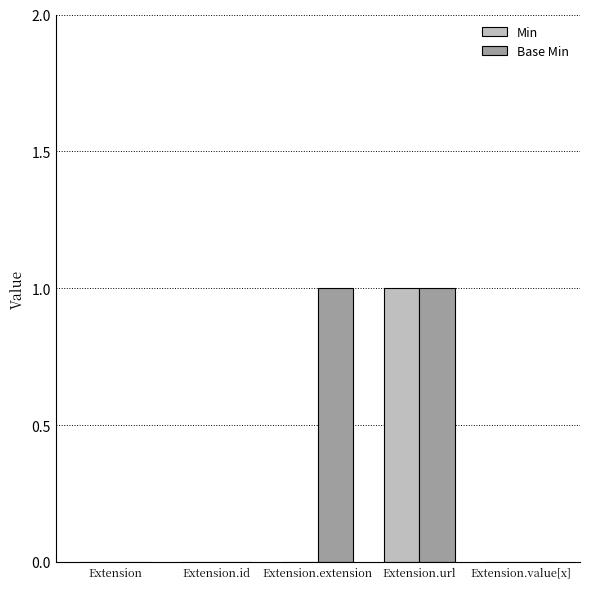

How many data points does each series have?

5